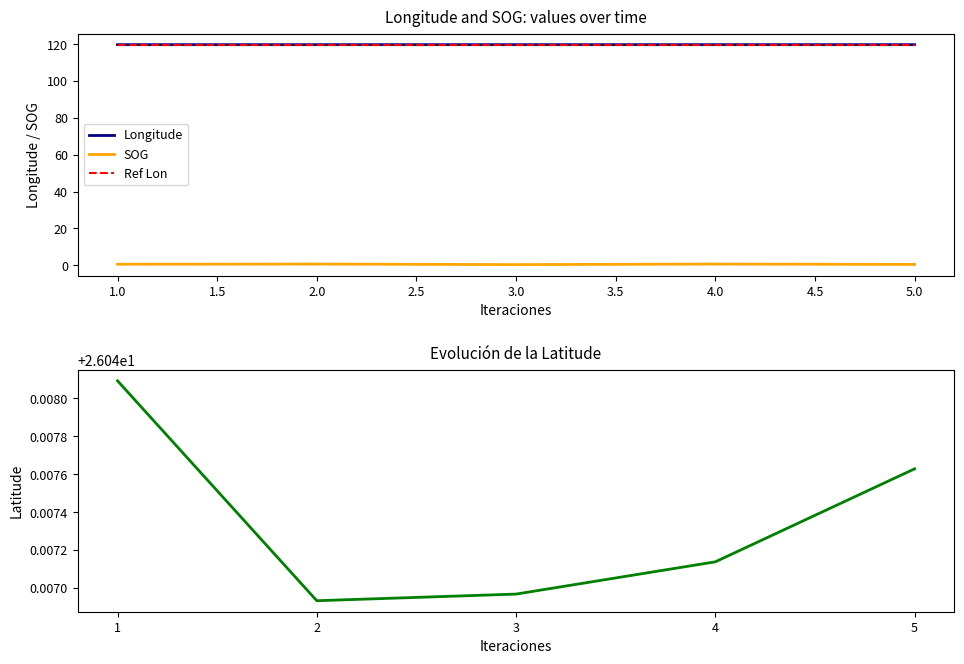

Which series has the largest total across all categories?

Ref Lon